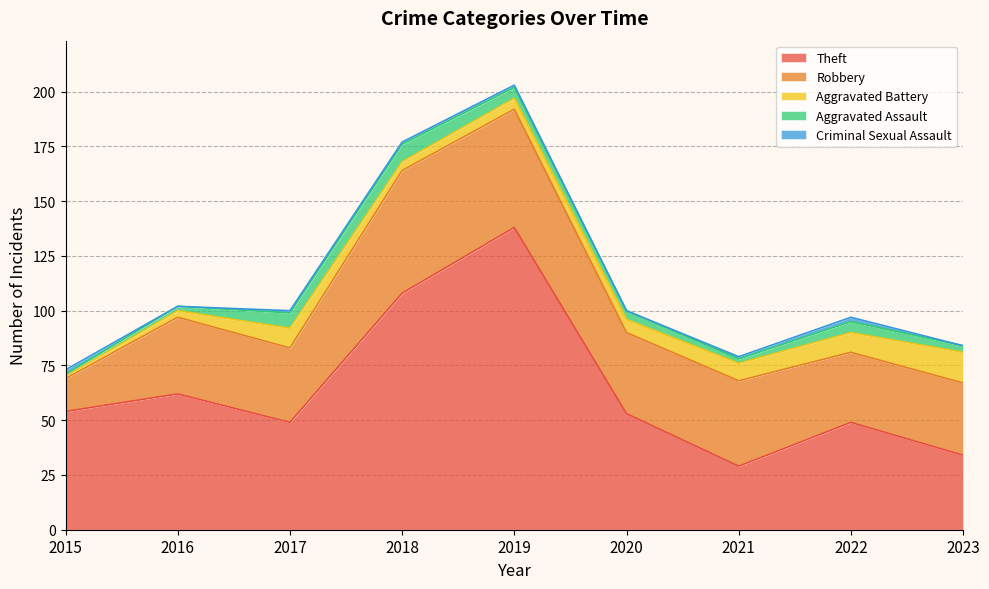

True or false: Robbery and Aggravated Assault intersect in this chart.

False